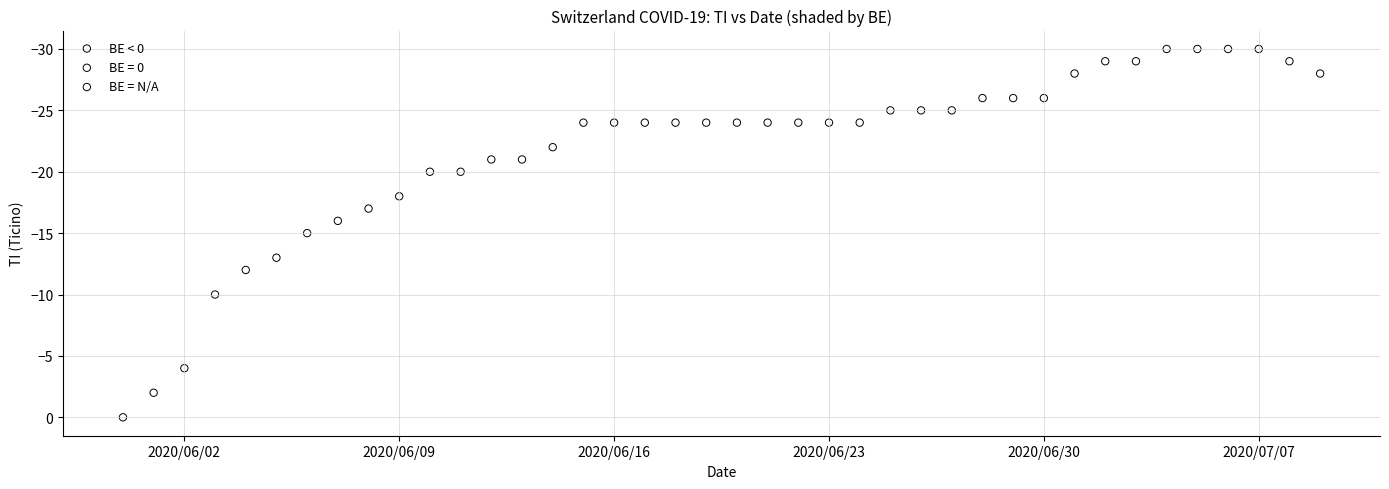

What are all the series names shown in the legend?

BE < 0, BE = 0, BE = N/A